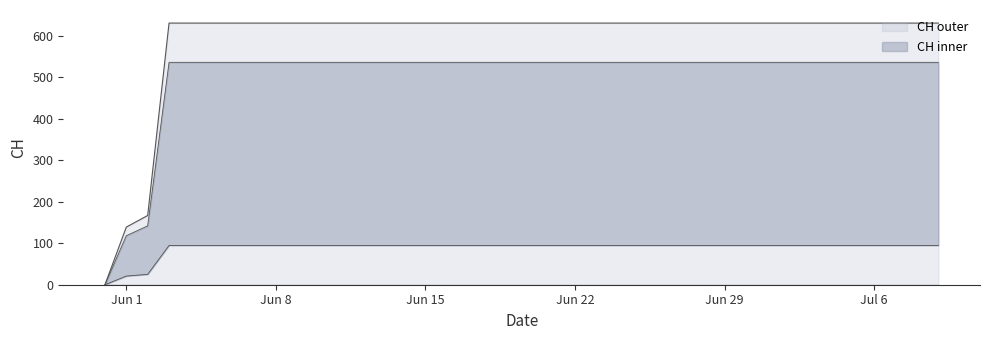

The value at 2020-07-08 is 411. True or false?

False